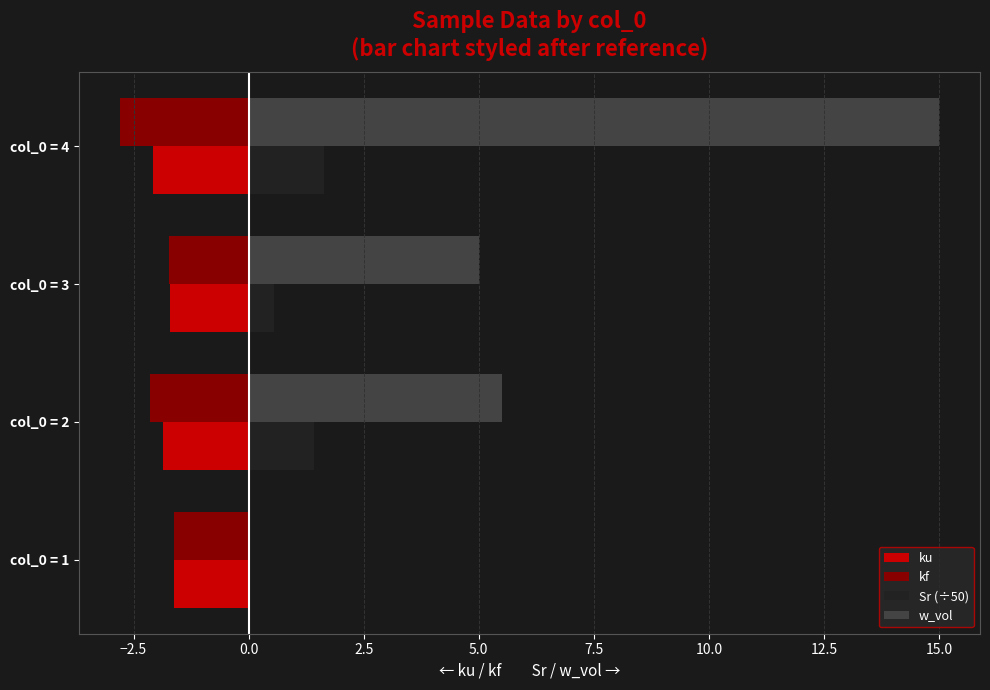

What is the maximum value shown in the chart?

15.0